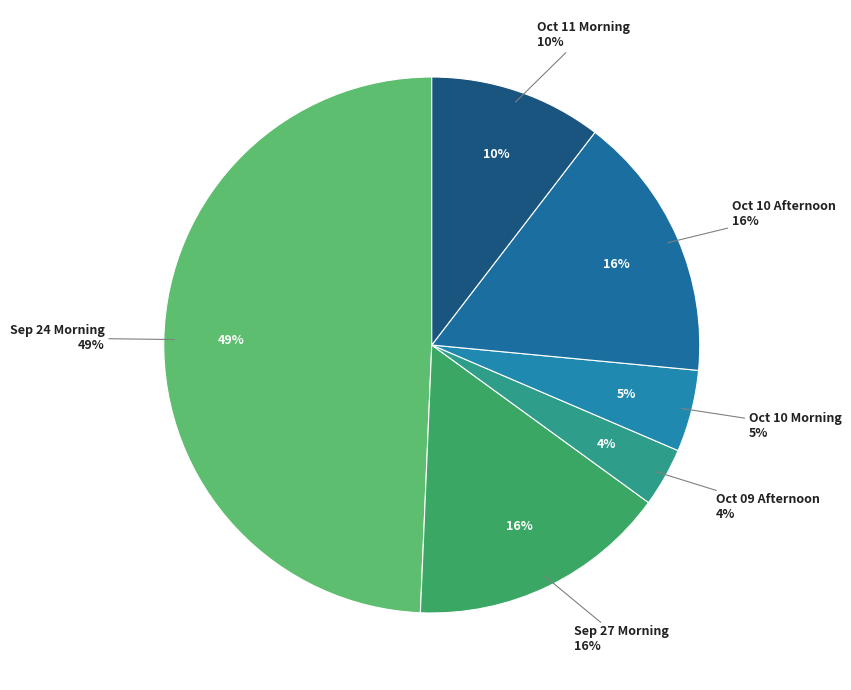

What is the total percentage of antena3_2019 10 09_afternoon_new and antena3_2019 09 24_morning_new?

52.9%